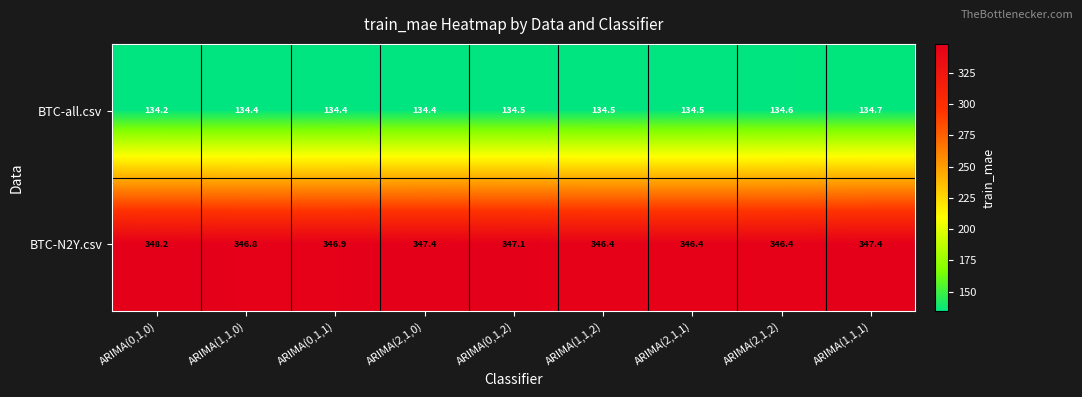

At ARIMA(0,1,1), list the series in order from largest to smallest.

BTC-N2Y.csv, BTC-all.csv